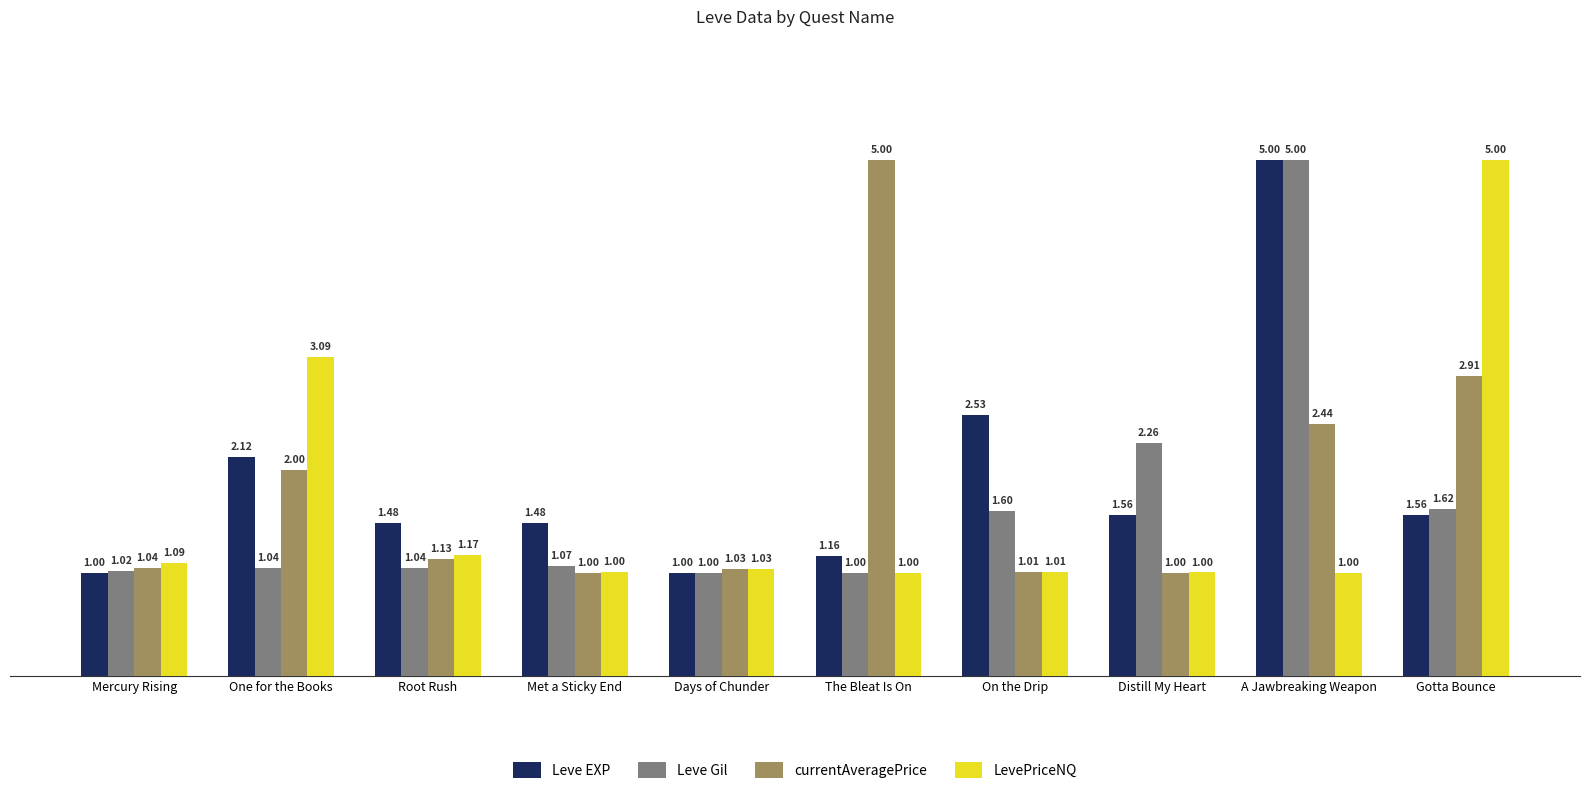

At which label does Leve Gil reach its peak?

A Jawbreaking Weapon